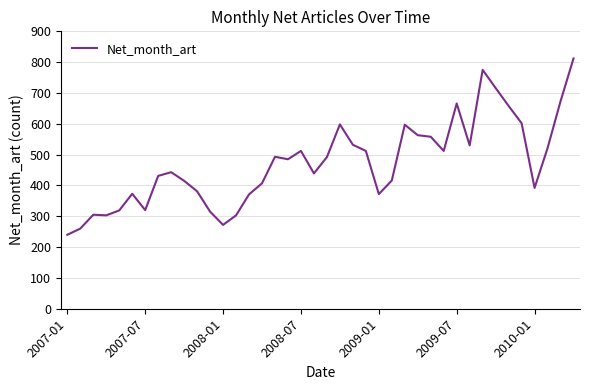

What is the minimum value shown in the chart?

240